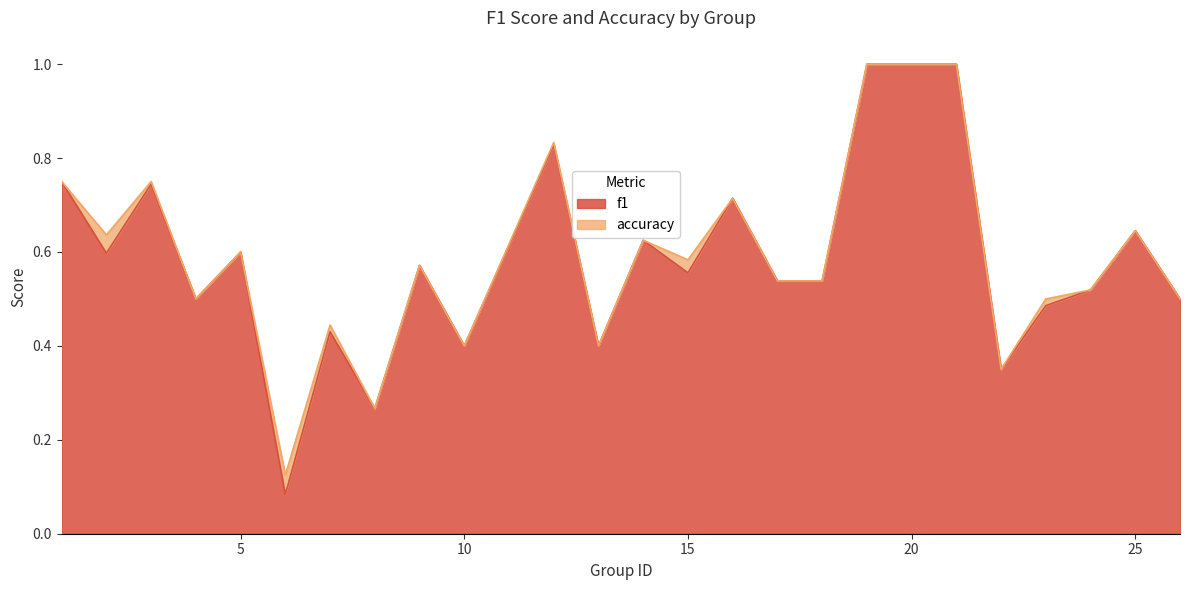

The f1 series shows 0.1 at 6. True or false?

True